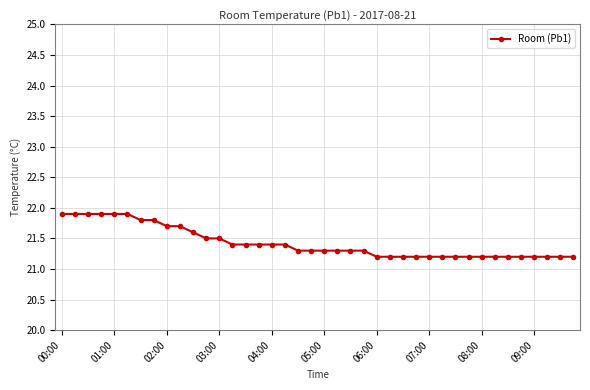

Count the values in the range 21 to 22.

40